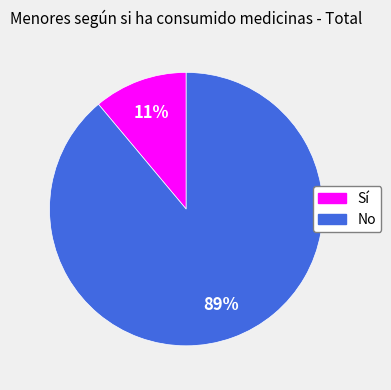

True or false: No accounts for 89% of the total.

True